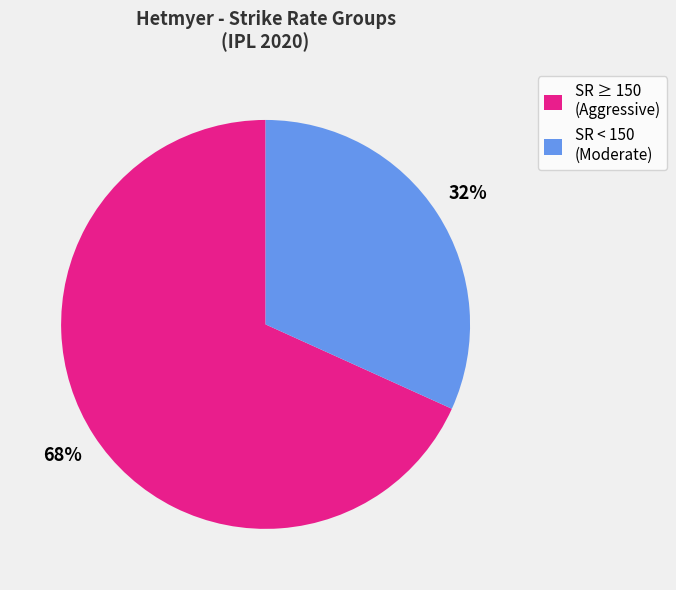

Which has a higher value, SR ≥ 150 (Aggressive) or SR < 150 (Moderate)?

SR ≥ 150 (Aggressive)